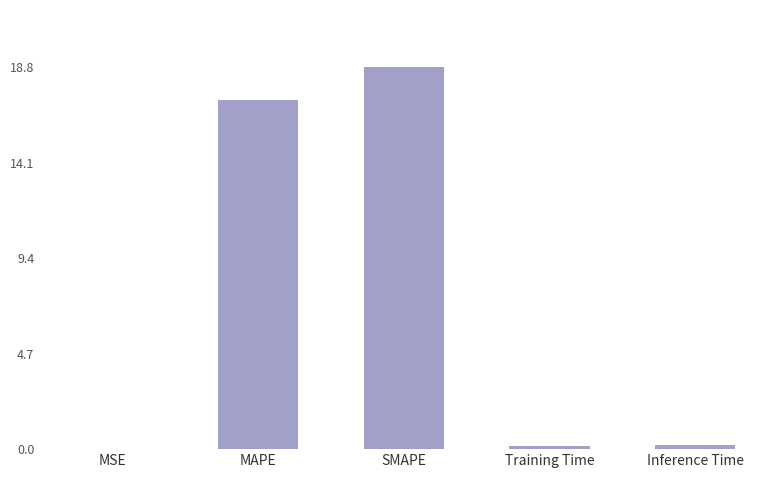

What is the sum of all values?

36.4